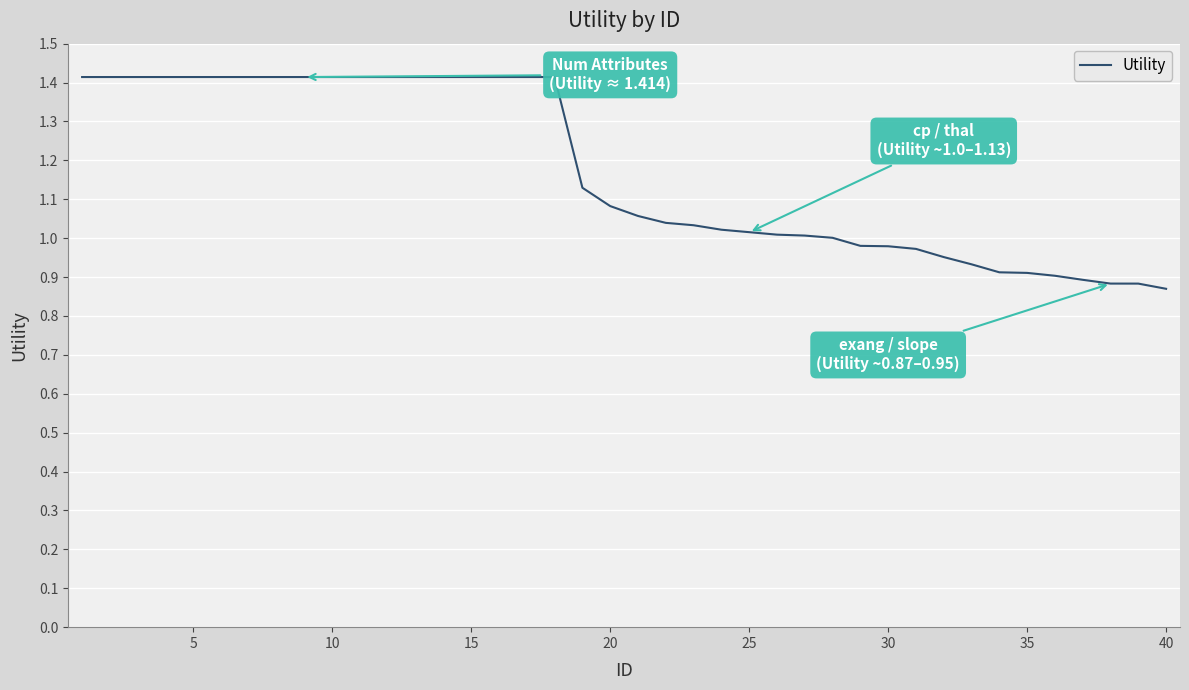

What is the greatest value displayed?

1.4